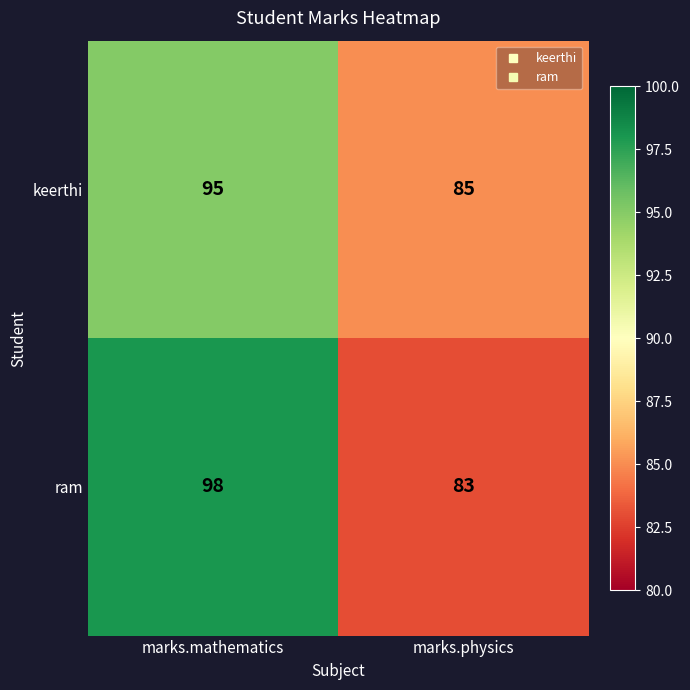

What is the difference between the maximum and minimum values in the ram series?

15